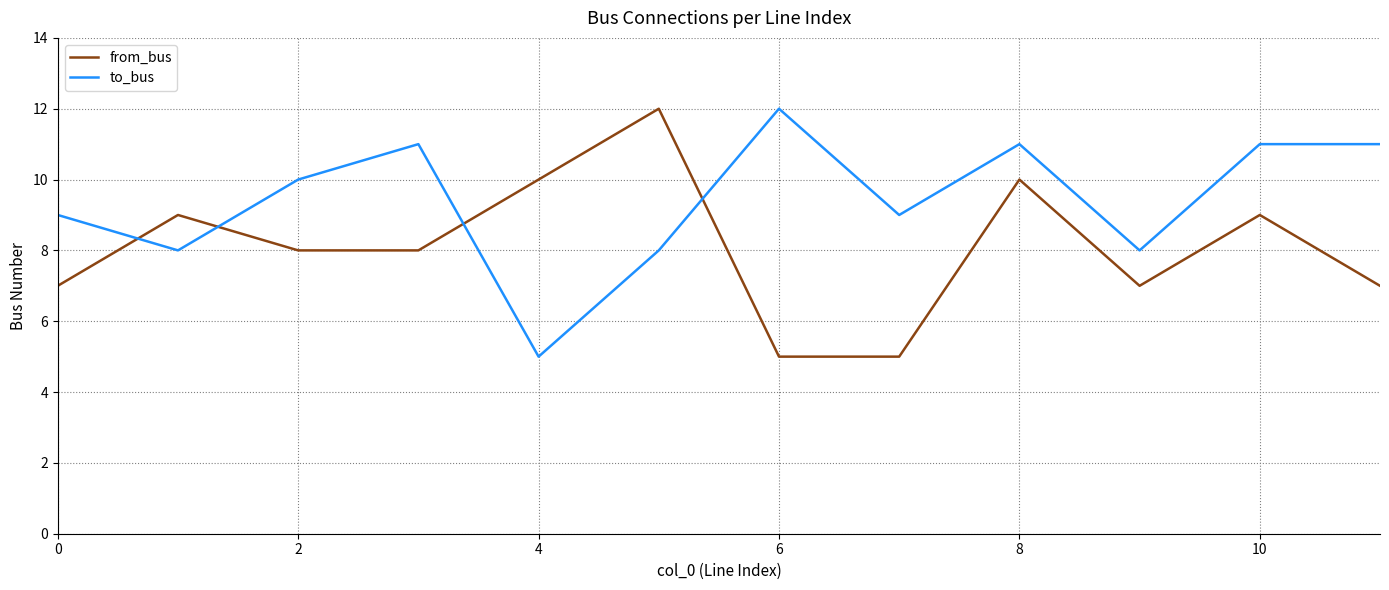

What is the minimum value for from_bus?

5